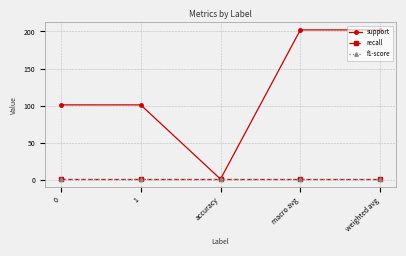

Does the chart have visible grid lines?

Yes